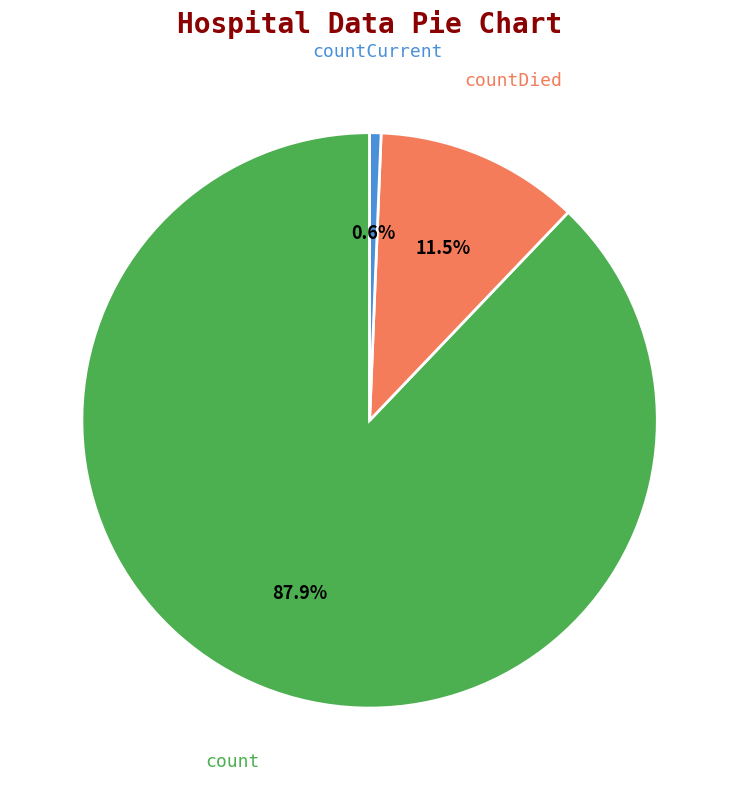

To the nearest percent, what is the average slice percentage?

33%